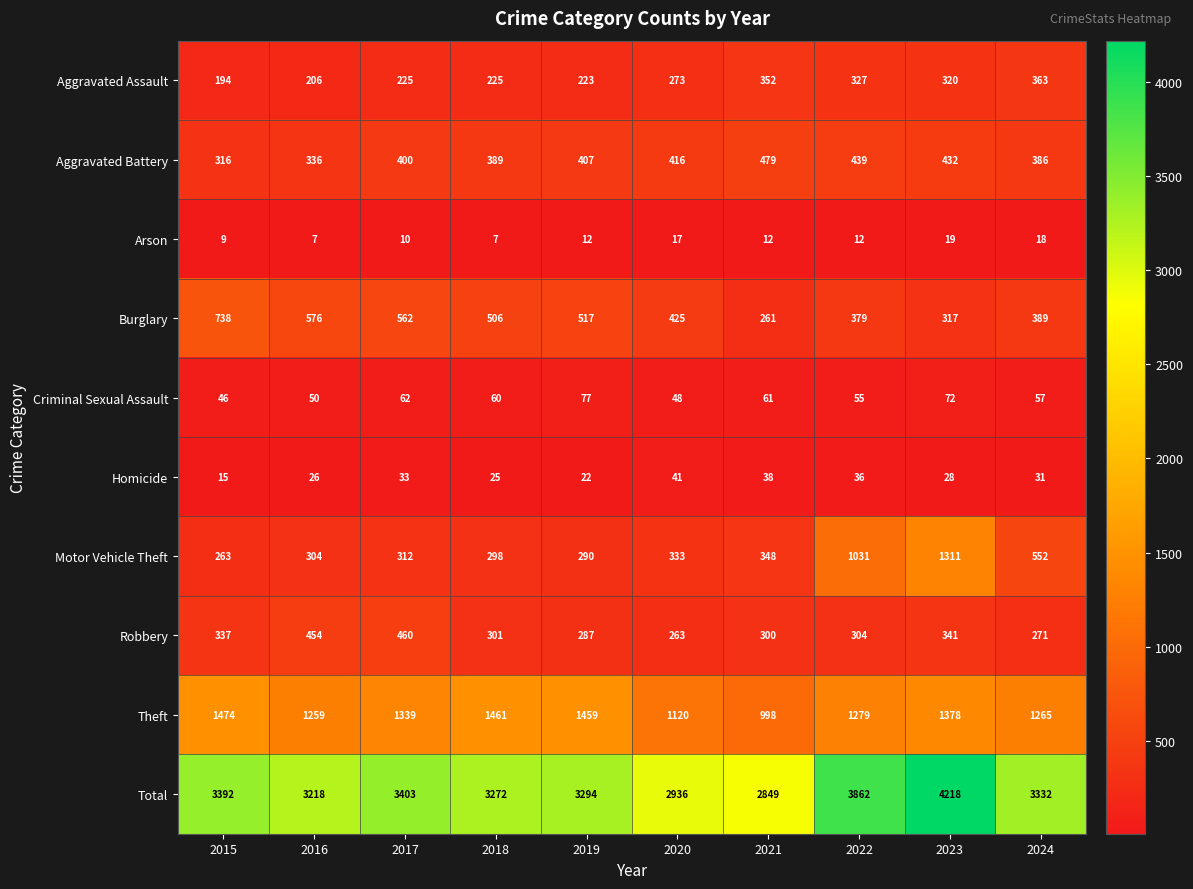

Between 2020 and 2023, which series saw the biggest shift?

Total